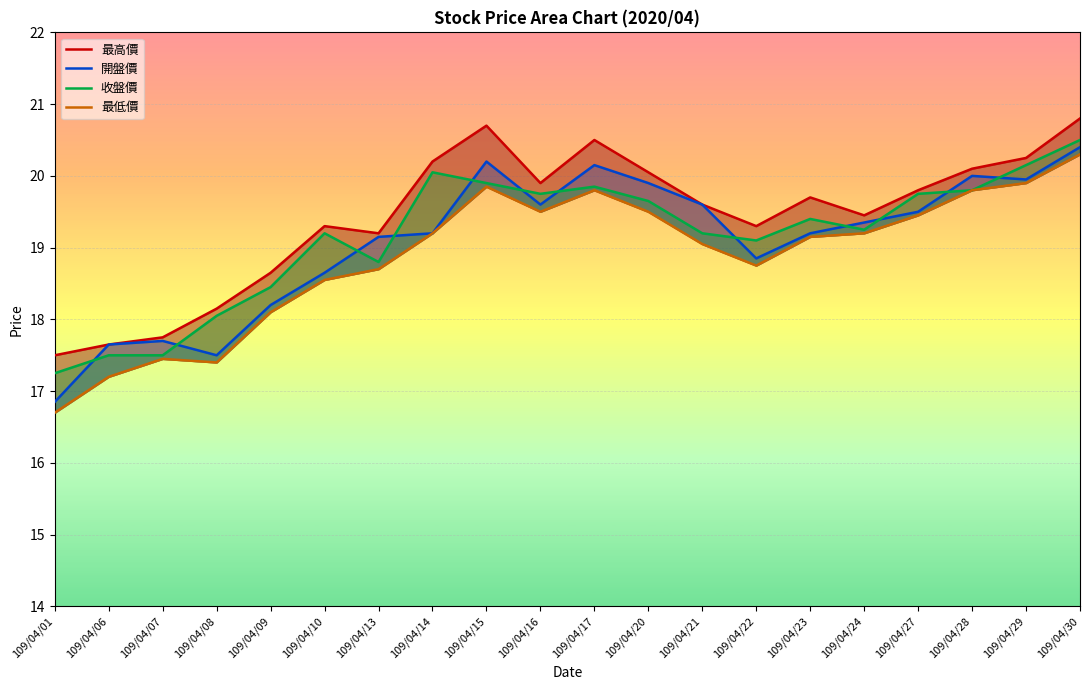

What is the difference between the 開盤價 values at 109/04/10 and 109/04/17?

1.5